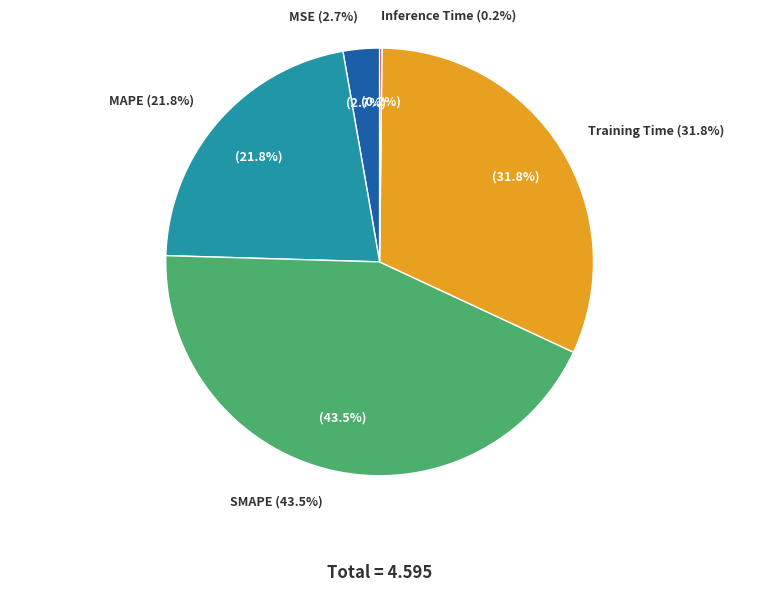

Is it true that MSE is 1% of the pie?

False